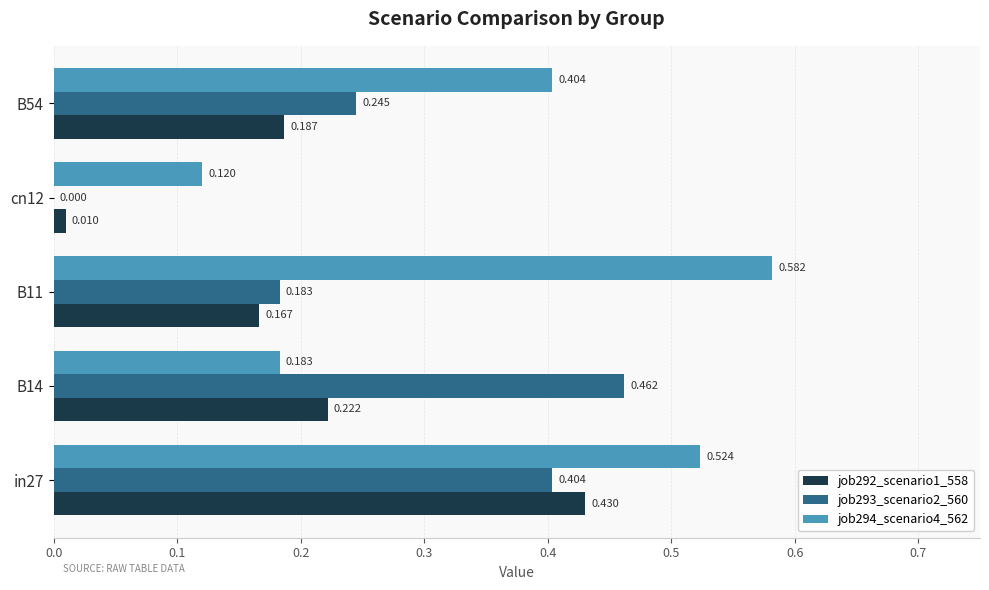

Is the value of job293_scenario2_560 at B14 greater than the value of job292_scenario1_558 at B54?

Yes